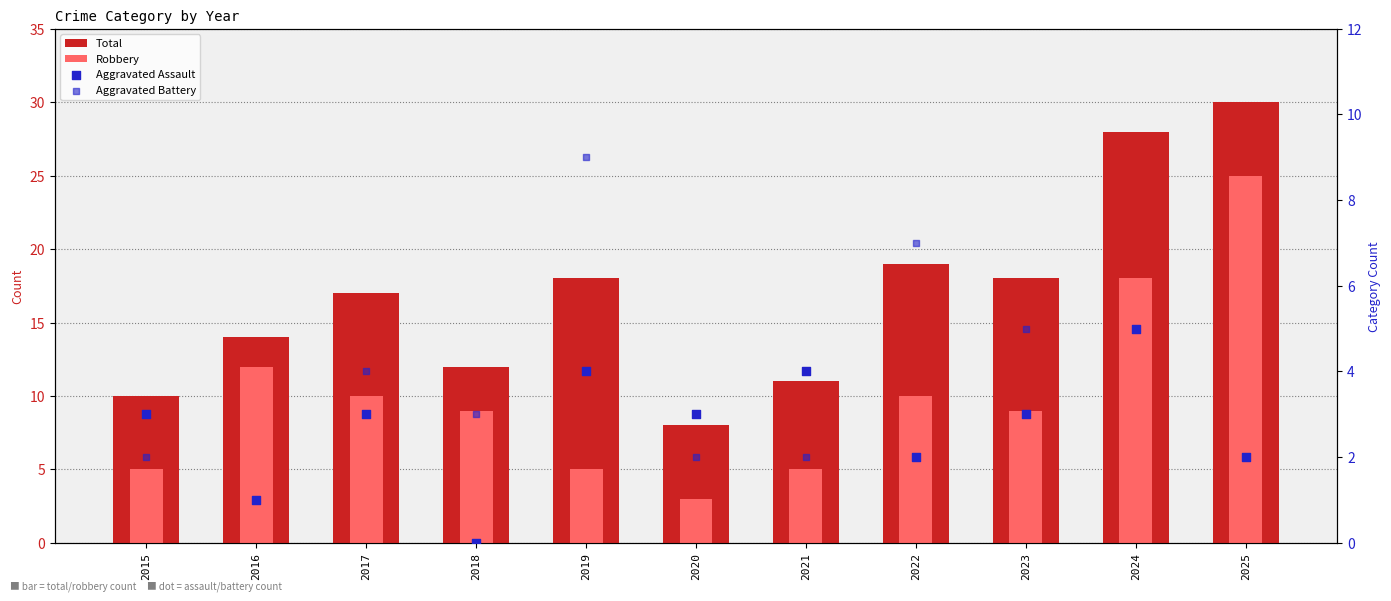

Which series has the largest total across all categories?

Total